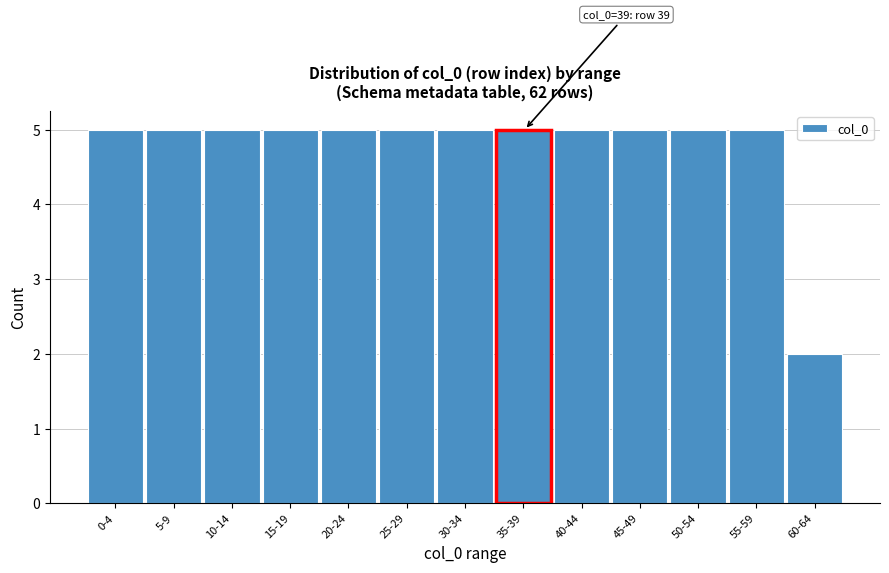

Reading right to left, transcribe all the data shown in this chart.

2	5	5	5	5	5	5	5	5	5	5	5	5